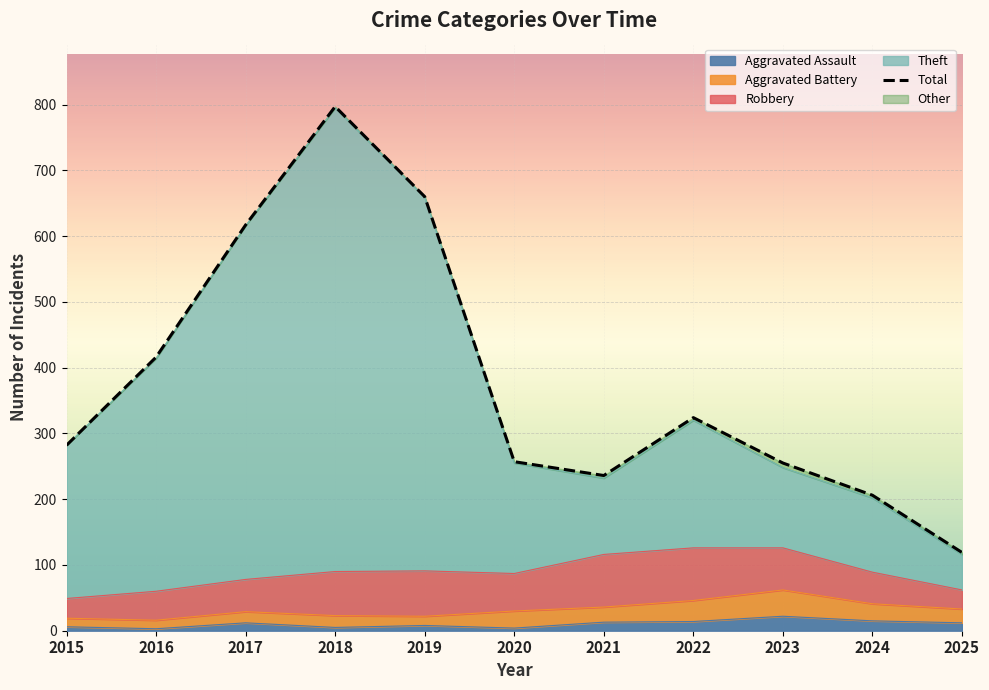

What is the ratio of the value at 2020 to the value at 2015?

0.9